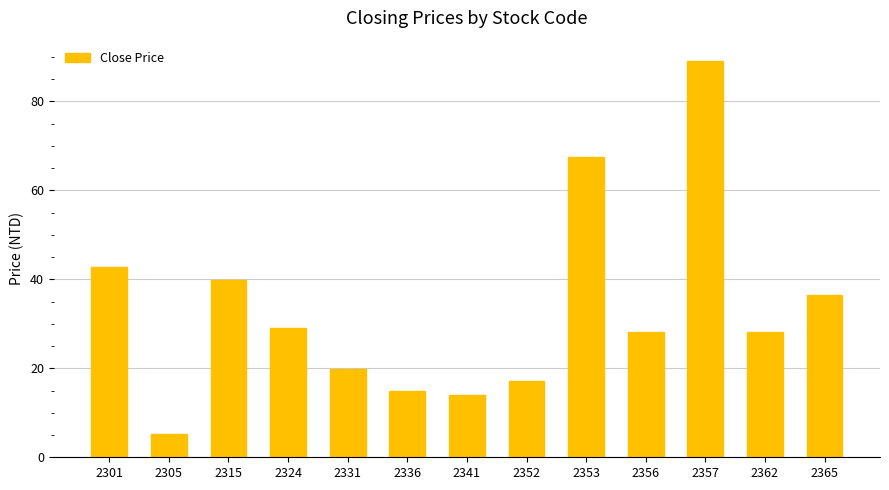

At which label does the data first exceed 28?

2301